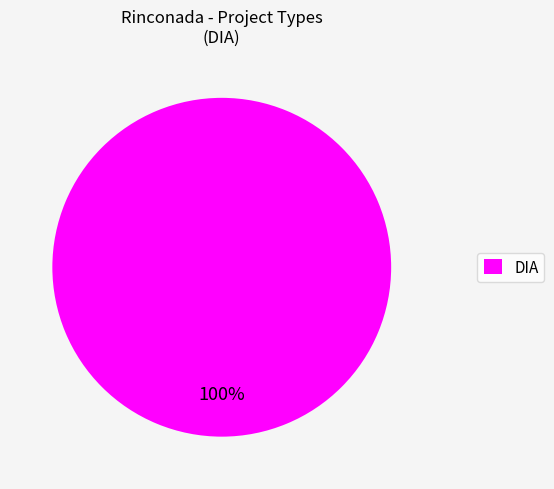

The DIA slice represents 100% of the pie. True or false?

True